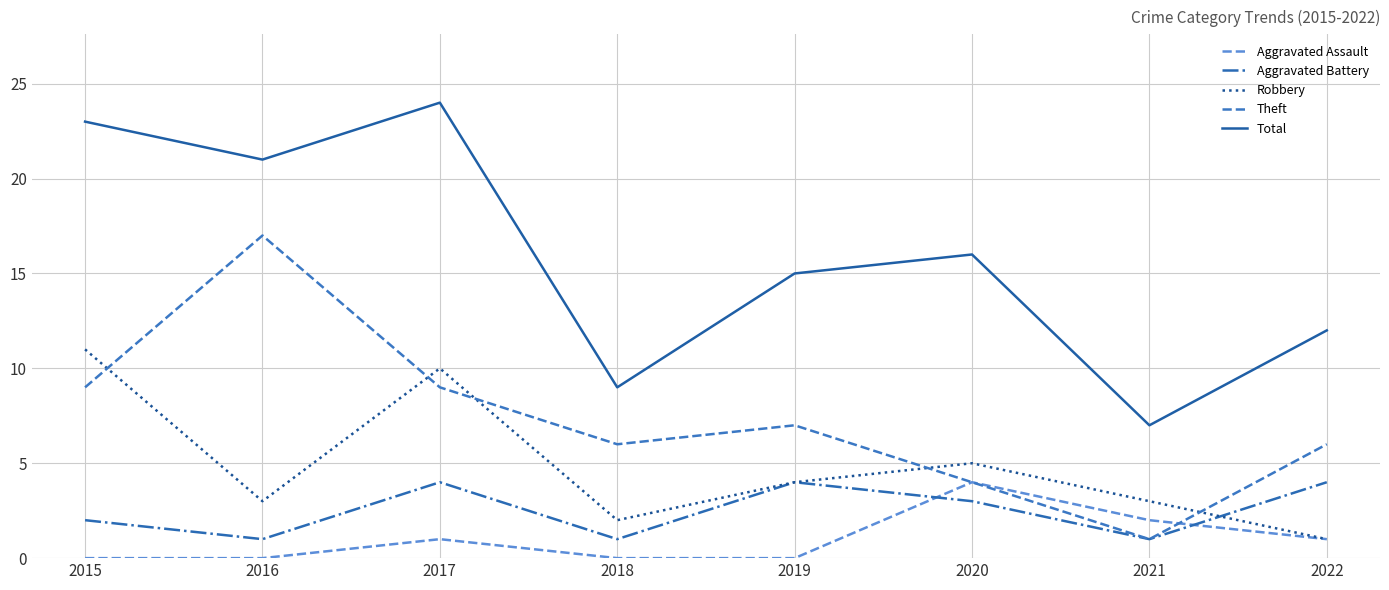

Reading left to right, transcribe all the data shown in this chart.

Aggravated Assault: 2015=0	2016=0	2017=1	2018=0	2019=0	2020=4	2021=2	2022=1
Aggravated Battery: 2015=2	2016=1	2017=4	2018=1	2019=4	2020=3	2021=1	2022=4
Robbery: 2015=11	2016=3	2017=10	2018=2	2019=4	2020=5	2021=3	2022=1
Theft: 2015=9	2016=17	2017=9	2018=6	2019=7	2020=4	2021=1	2022=6
Total: 2015=23	2016=21	2017=24	2018=9	2019=15	2020=16	2021=7	2022=12